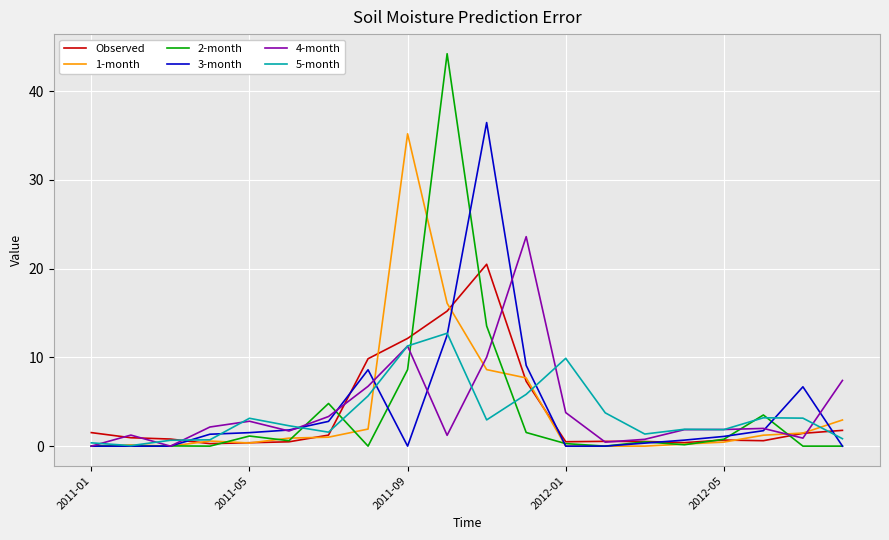

Which series has the widest spread of values?

2-month